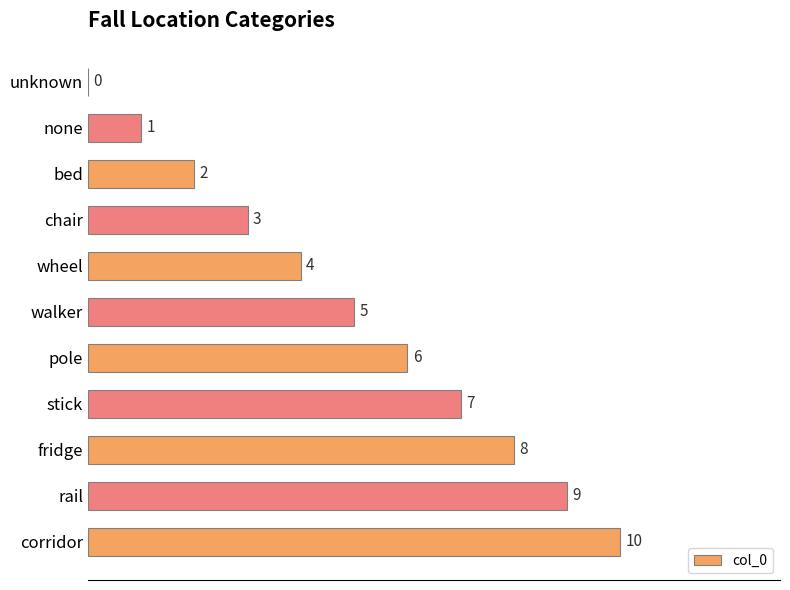

Between pole and unknown, which is larger?

pole